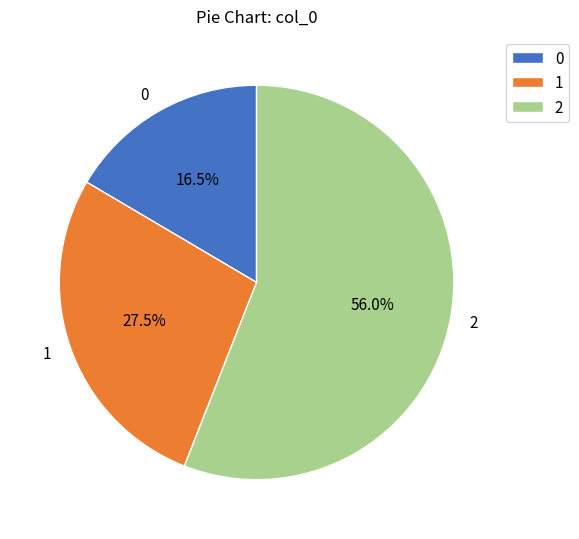

What is the total percentage of 2 and 0?

72.5%